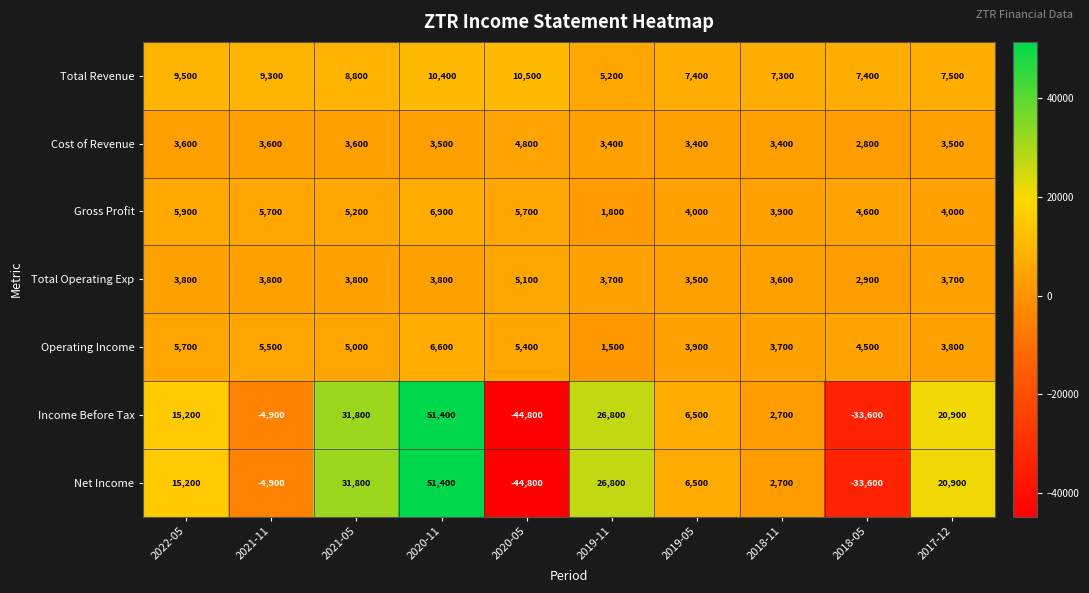

At which label is Total Revenue closest to 7850?

2017-12